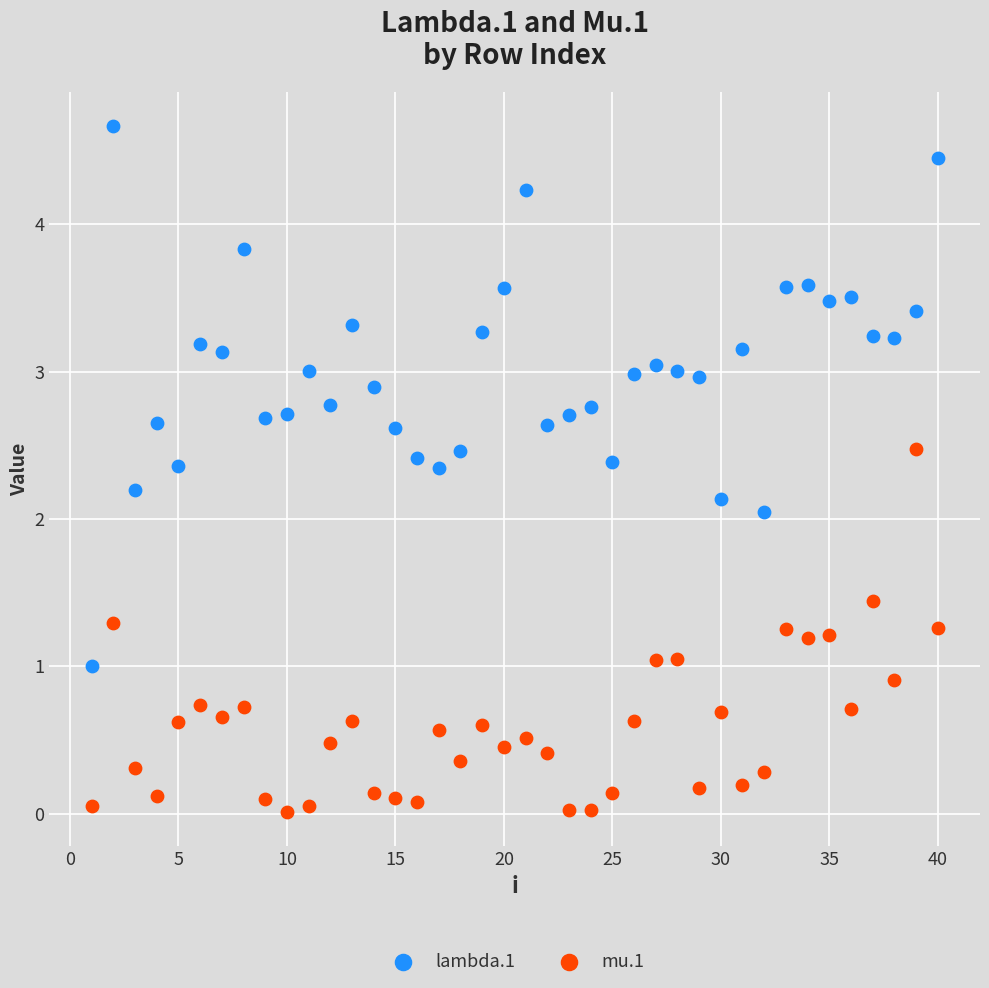

Which series contains the highest Y value?

lambda.1